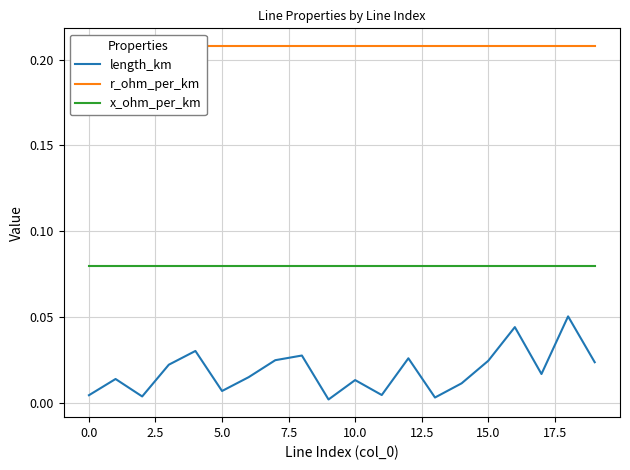

Rank the series by their maximum value, from highest to lowest.

r_ohm_per_km, x_ohm_per_km, length_km